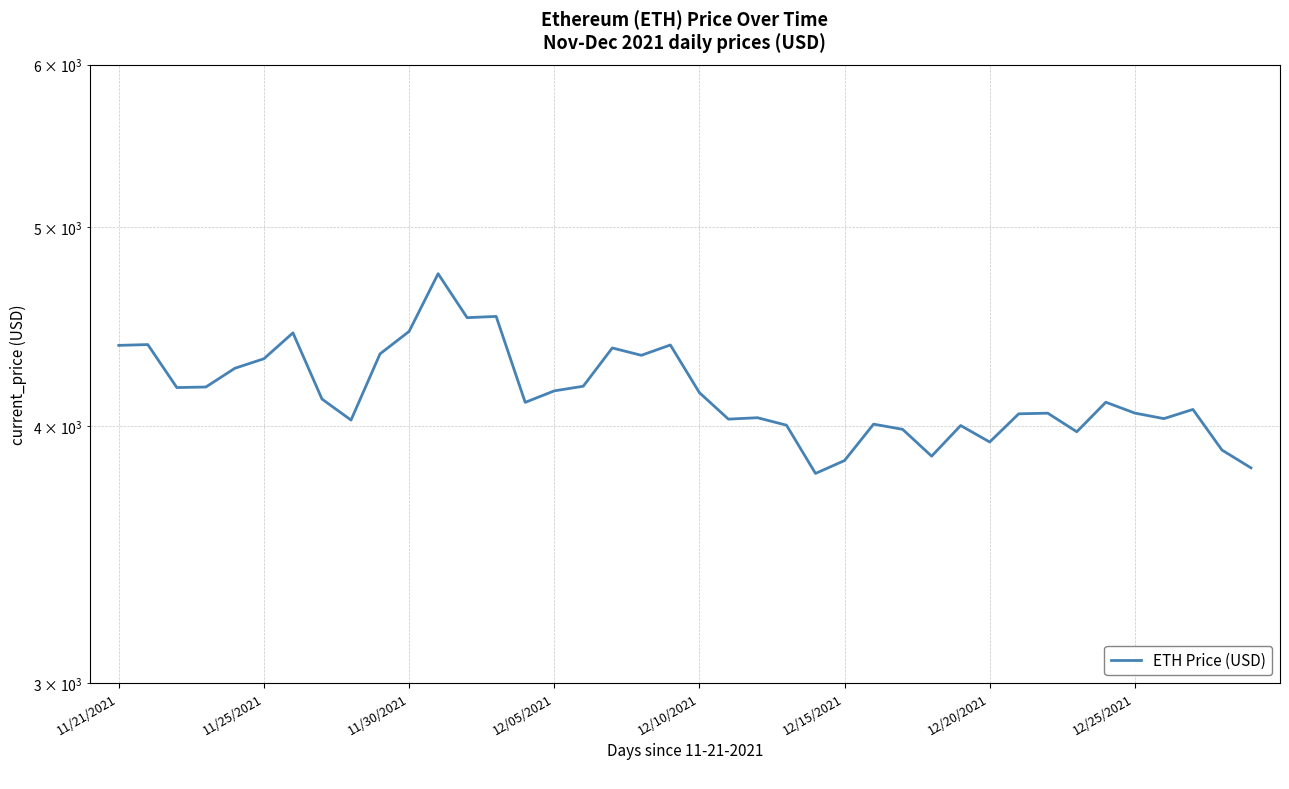

At which label does the data first exceed 4109?

11/21/2021